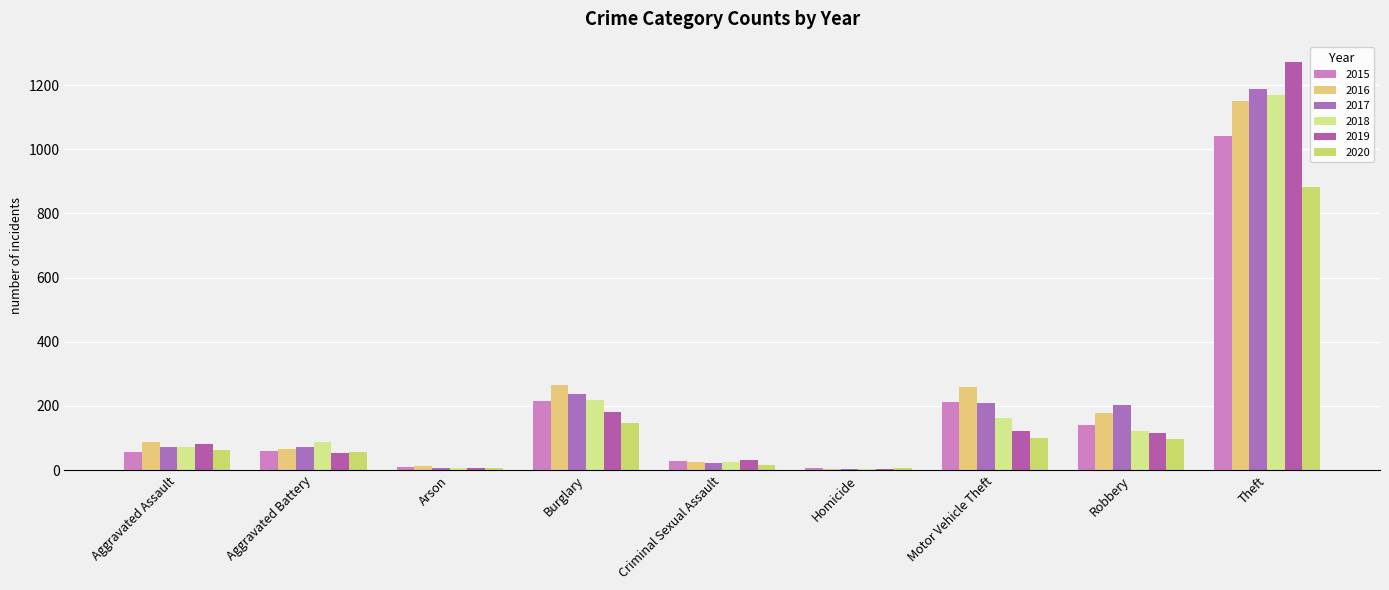

Is it true that 2017 equals 37 at Criminal Sexual Assault?

False